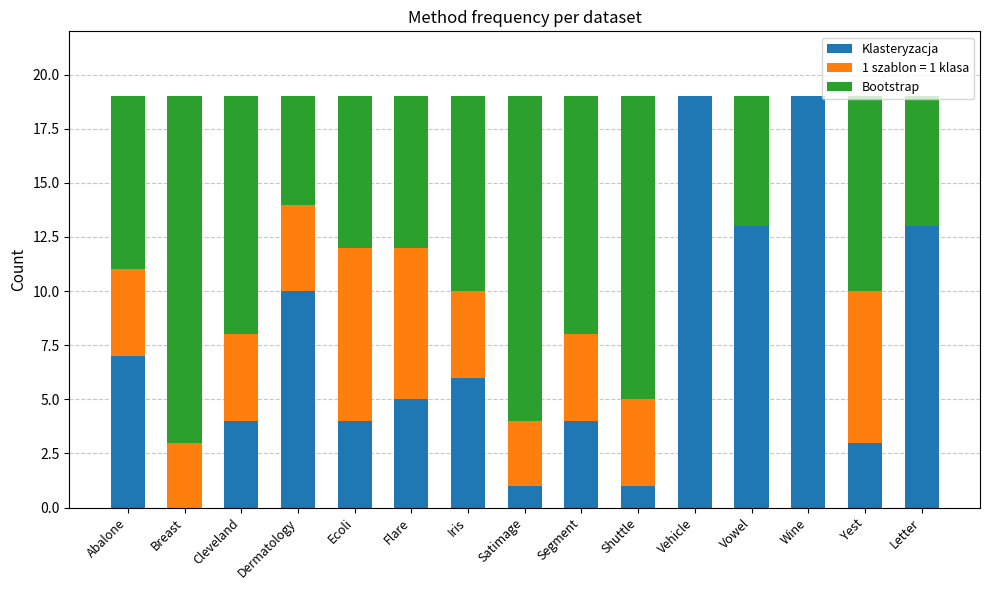

What are all the series names shown in the legend?

Klasteryzacja, 1 szablon = 1 klasa, Bootstrap